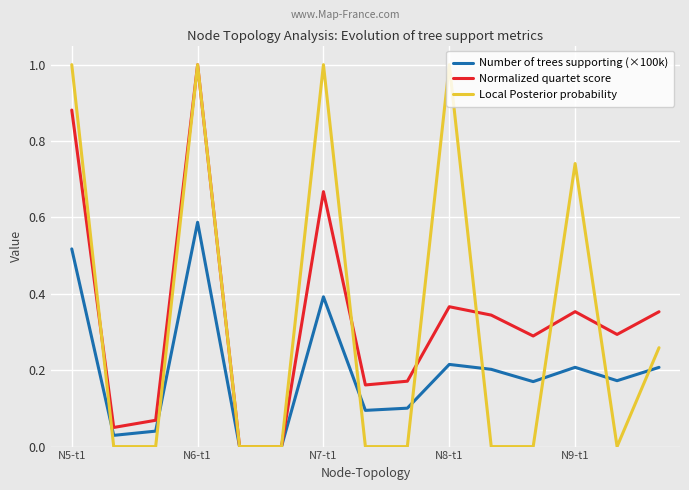

What is the maximum value shown in the chart?

1.0